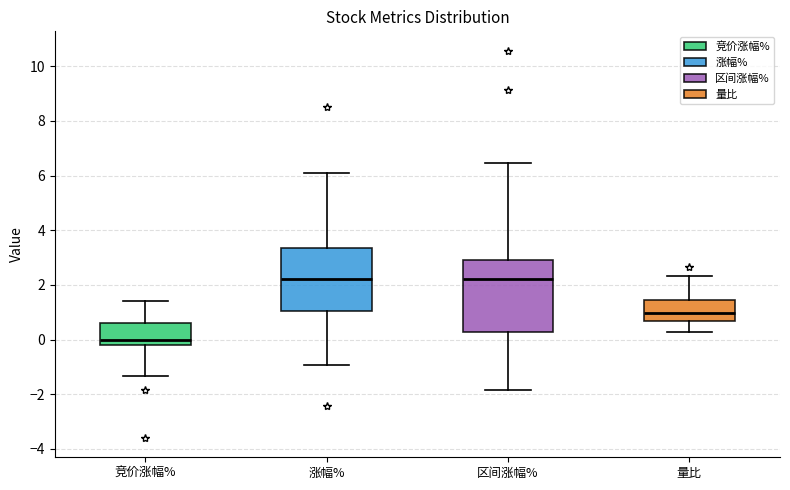

Comparing the boxes themselves (not the whiskers), which one is the tallest?

区间涨幅%